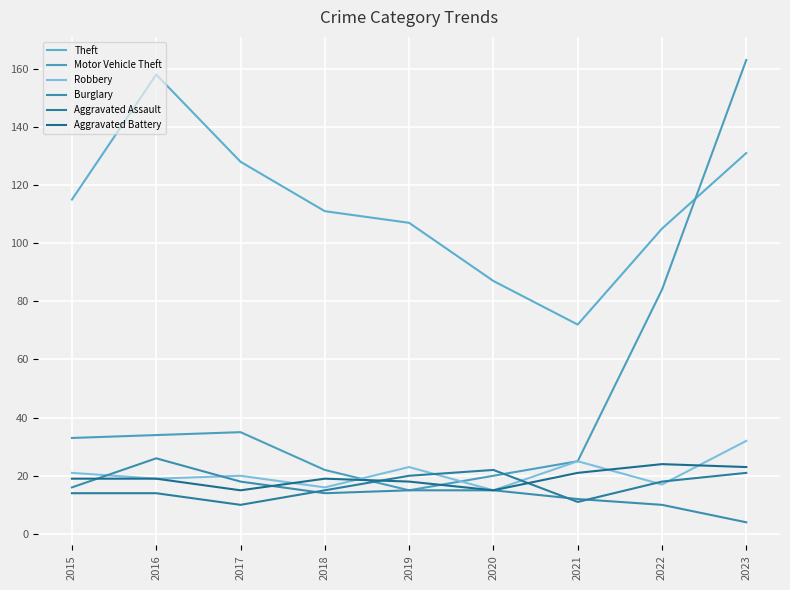

Reading left to right, what are all the values shown in this chart?

Theft: 115	158	128	111	107	87	72	105	131
Motor Vehicle Theft: 33	34	35	22	15	20	25	84	163
Robbery: 21	19	20	16	23	15	25	17	32
Burglary: 16	26	18	14	15	15	12	10	4
Aggravated Assault: 14	14	10	15	20	22	11	18	21
Aggravated Battery: 19	19	15	19	18	15	21	24	23